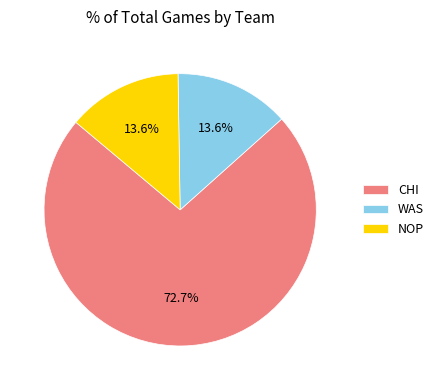

Combined, what portion of the pie is NOP and CHI?

86.4%